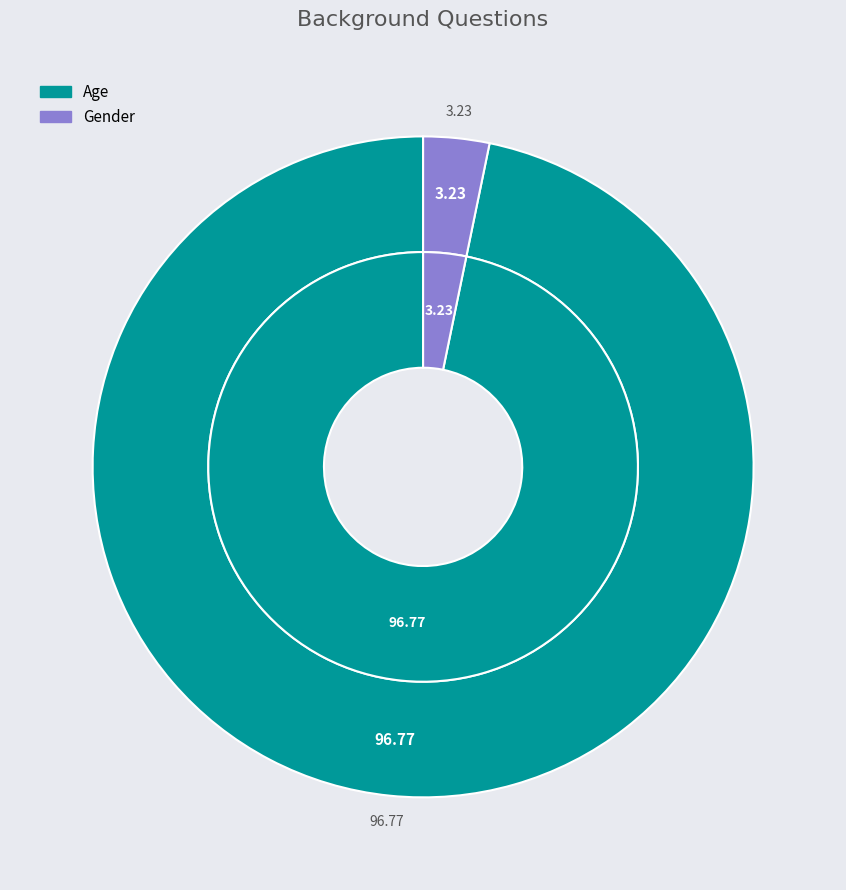

True or false: Gender accounts for 3% of the total.

True